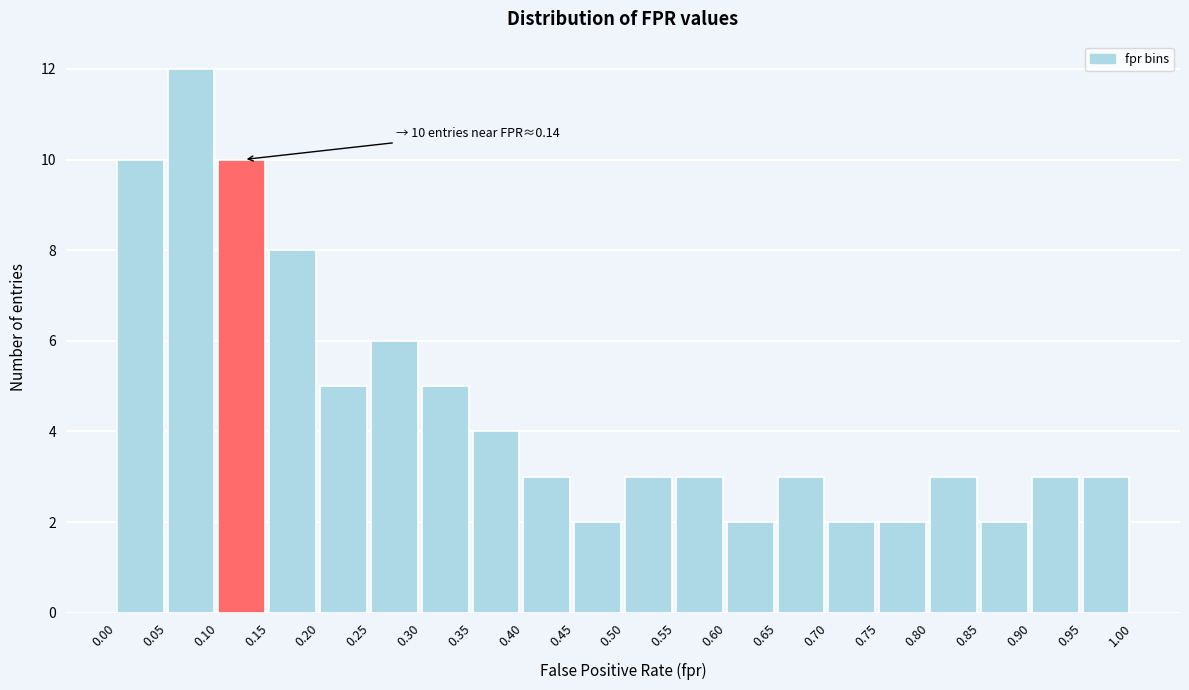

Over which range of the x-axis is the bar tallest?

0.05 to 0.10